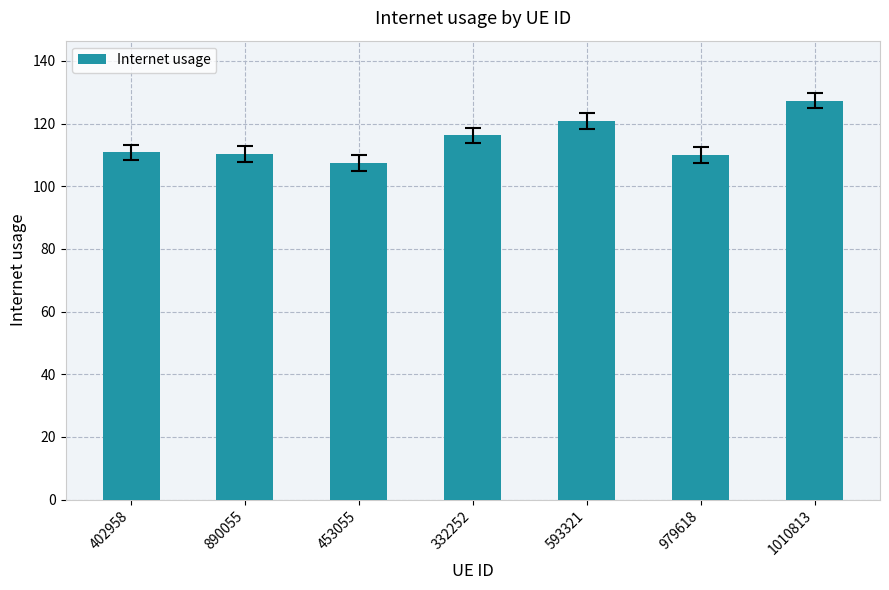

What is the average value?

114.7